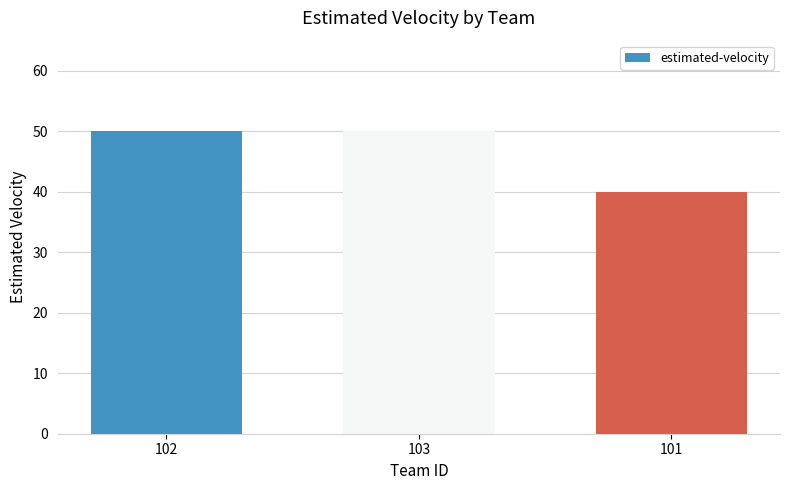

Reading left to right, list all the values displayed in this chart.

50	50	40